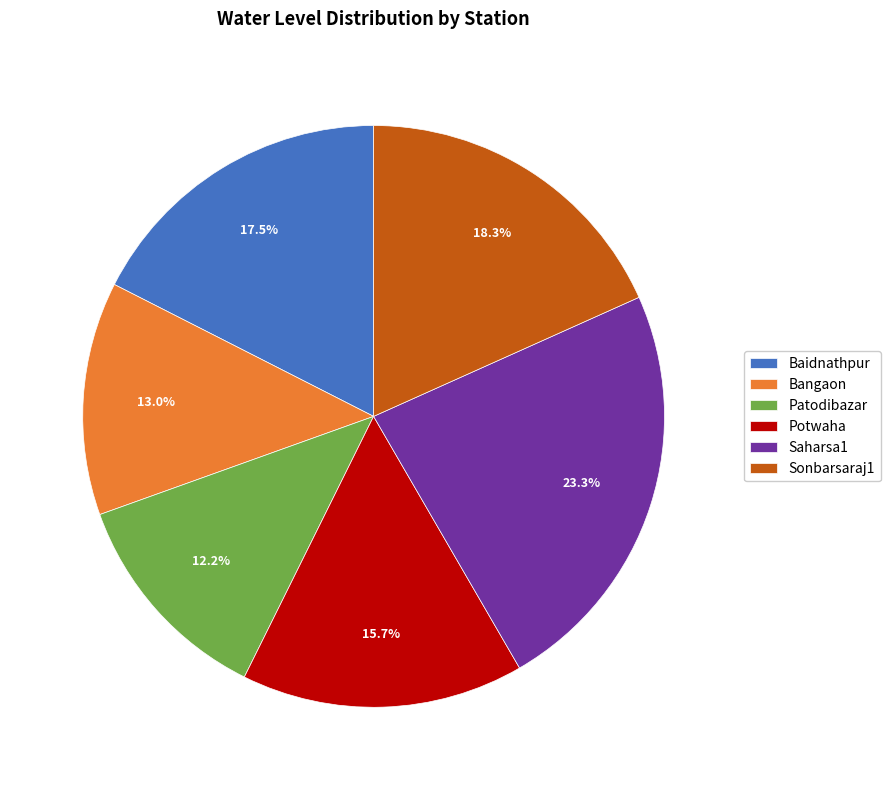

Is it true that Patodibazar is 12% of the pie?

True